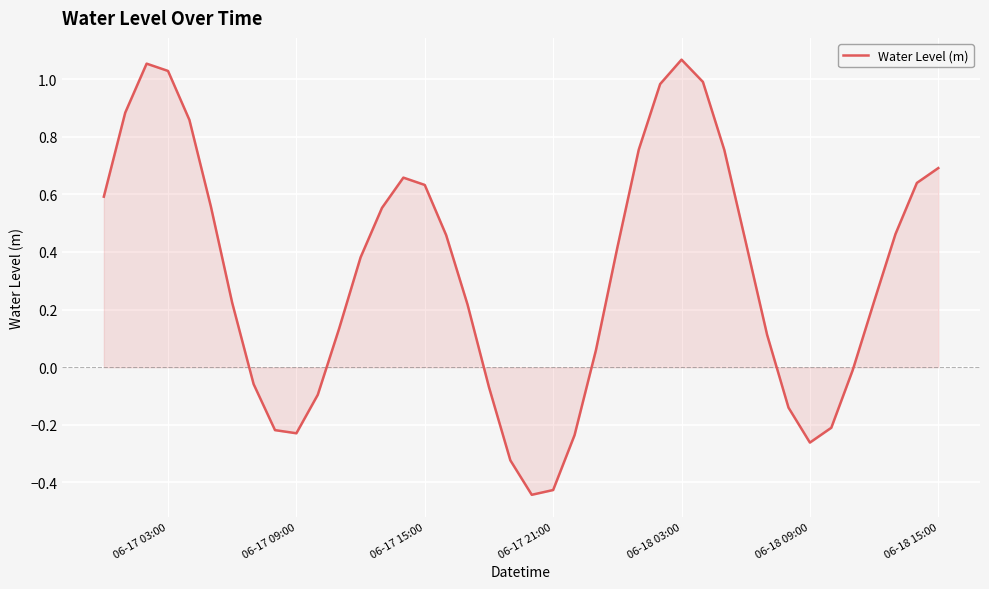

What is the difference between the maximum and minimum values?

1.5